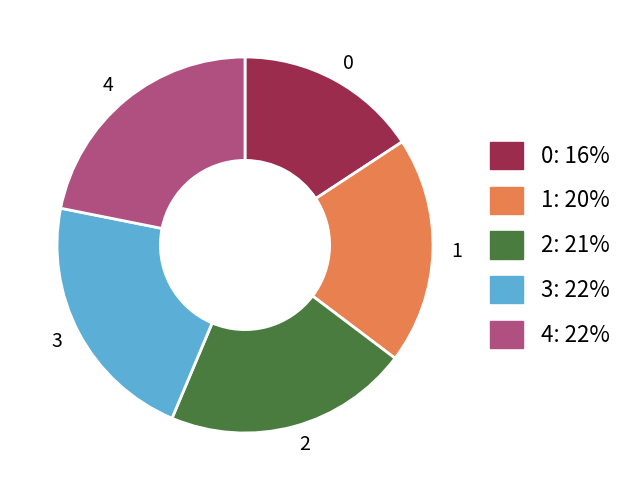

How many segments does this pie chart have?

5